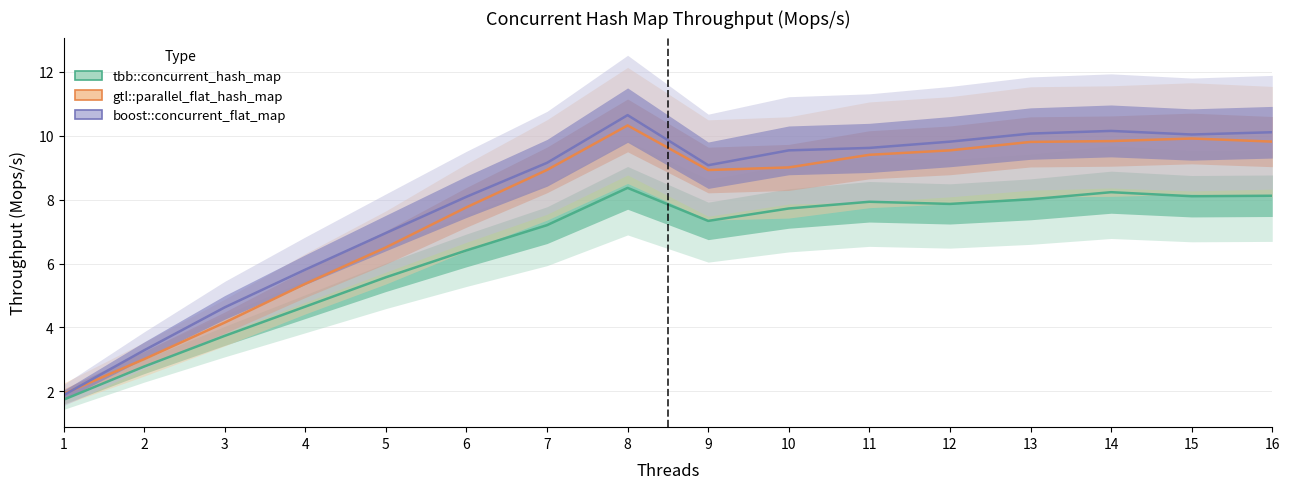

Reading left to right, transcribe all the data shown in this chart.

tbb::concurrent_hash_map: 1=1.7	2=2.8	3=3.7	4=4.7	5=5.6	6=6.4	7=7.2	8=8.4	9=7.3	10=7.7	11=7.9	12=7.9	13=8.0	14=8.2	15=8.1	16=8.1
gtl::parallel_flat_hash_map: 1=1.9	2=3.0	3=4.2	4=5.4	5=6.5	6=7.8	7=8.9	8=10.3	9=8.9	10=9.0	11=9.4	12=9.5	13=9.8	14=9.8	15=9.9	16=9.8
boost::concurrent_flat_map: 1=1.9	2=3.3	3=4.6	4=5.8	5=7.0	6=8.1	7=9.2	8=10.6	9=9.1	10=9.5	11=9.6	12=9.8	13=10.1	14=10.1	15=10.0	16=10.1